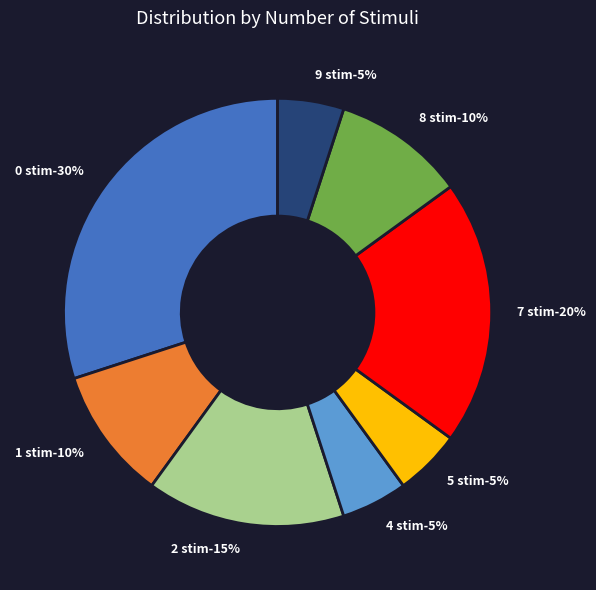

Is the sum of 2 stim and 8 stim greater than half?

No